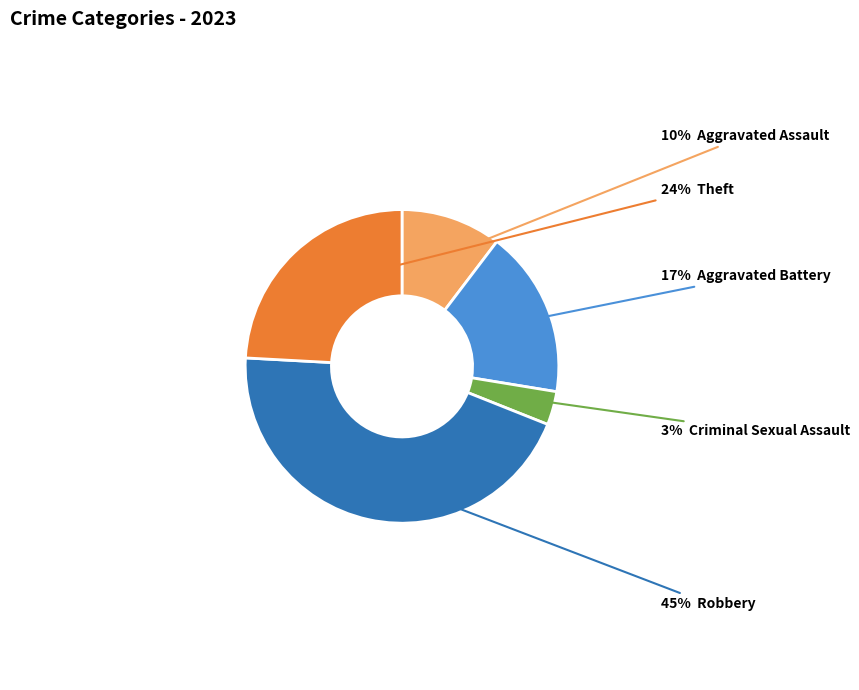

To the nearest percent, what is the average slice percentage?

20%